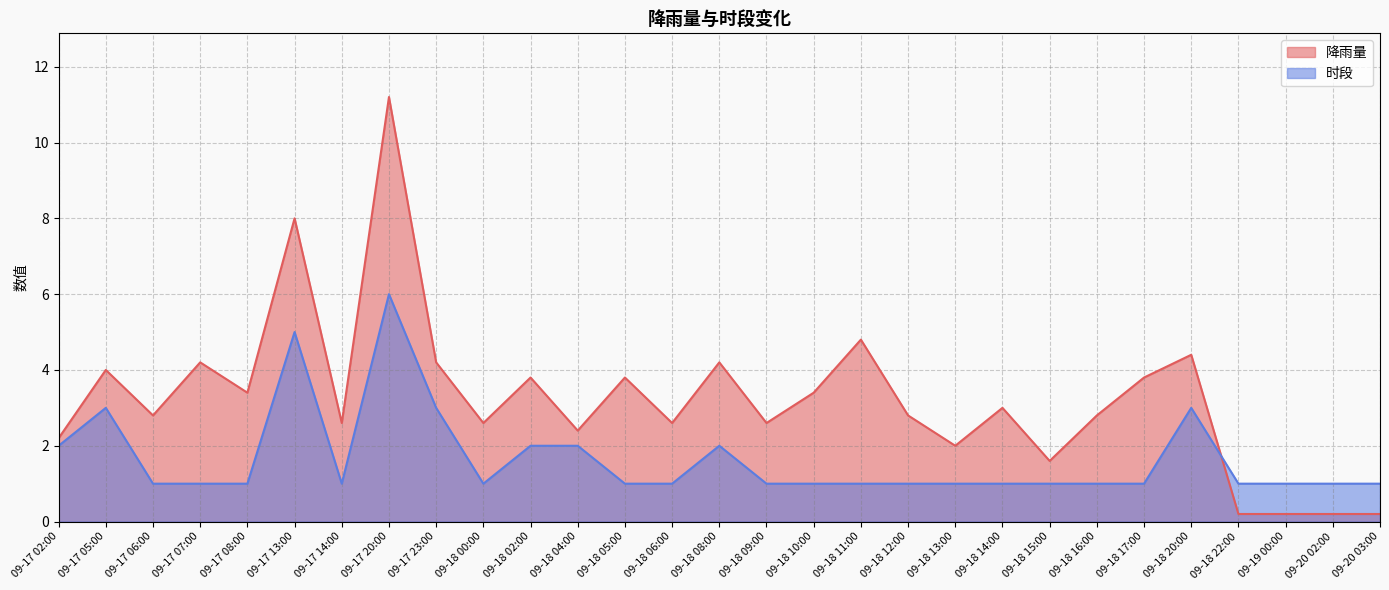

Is the value of 时段 at 09-18 20:00 greater than the value of 降雨量 at 09-18 14:00?

No